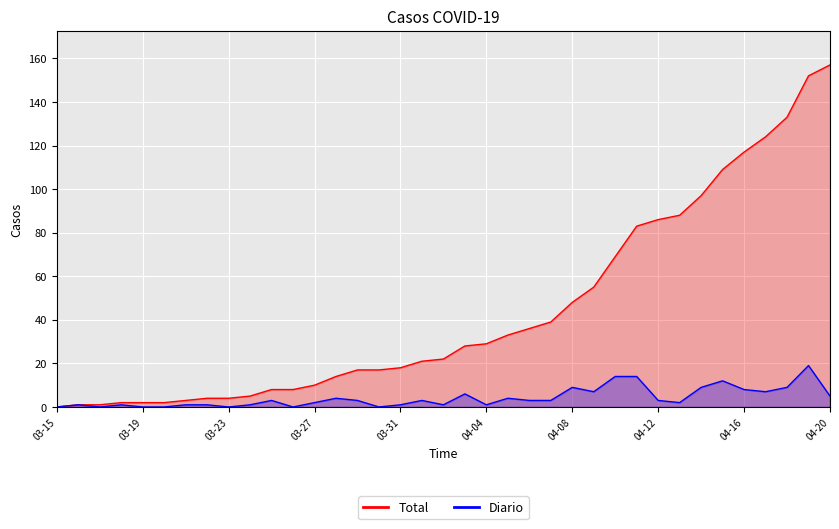

The value of Total at 04-17 is 180. True or false?

False